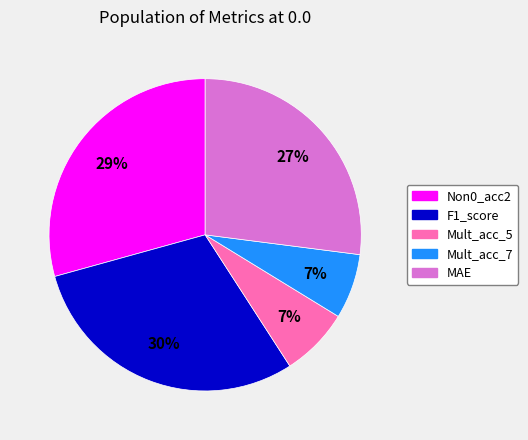

Which has a higher value, Non0_acc2 or Mult_acc_7?

Non0_acc2